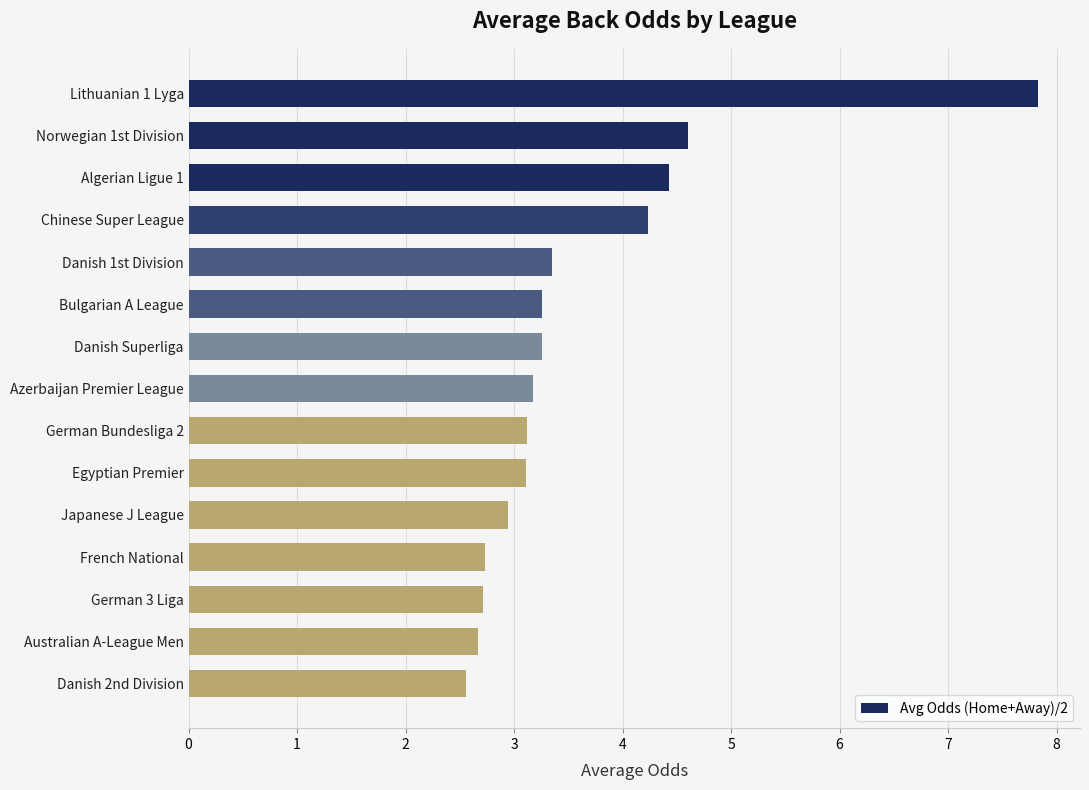

Approximately how many times larger is the value at German 3 Liga compared to Norwegian 1st Division?

0.6